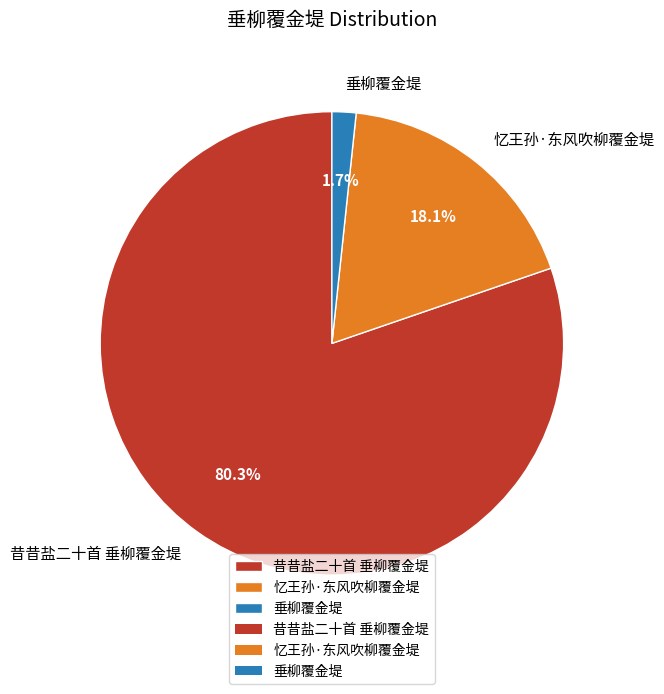

Do 昔昔盐二十首 垂柳覆金堤 and 忆王孙·东风吹柳覆金堤 together represent more than half of the pie?

Yes